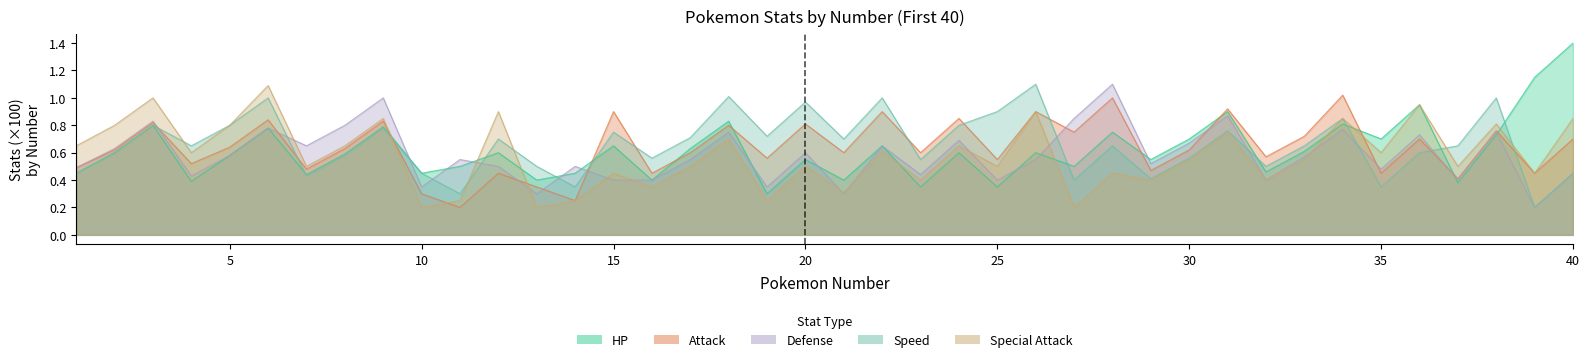

Reading left to right, list all the values displayed in this chart.

HP: 0.5	0.6	0.8	0.4	0.6	0.8	0.4	0.6	0.8	0.5	0.5	0.6	0.4	0.5	0.7	0.4	0.6	0.8	0.3	0.6	0.4	0.7	0.3	0.6	0.3	0.6	0.5	0.8	0.6	0.7	0.9	0.5	0.6	0.8	0.7	0.9	0.4	0.7	1.1	1.4
Attack: 0.5	0.6	0.8	0.5	0.6	0.8	0.5	0.6	0.8	0.3	0.2	0.5	0.3	0.2	0.9	0.5	0.6	0.8	0.6	0.8	0.6	0.9	0.6	0.8	0.6	0.9	0.8	1.0	0.5	0.6	0.9	0.6	0.7	1.0	0.5	0.7	0.4	0.8	0.5	0.7
Defense: 0.5	0.6	0.8	0.4	0.6	0.8	0.7	0.8	1.0	0.3	0.6	0.5	0.3	0.5	0.4	0.4	0.6	0.8	0.3	0.6	0.3	0.7	0.4	0.7	0.4	0.6	0.8	1.1	0.5	0.7	0.9	0.4	0.6	0.8	0.5	0.7	0.4	0.8	0.2	0.5
Speed: 0.5	0.6	0.8	0.7	0.8	1.0	0.4	0.6	0.8	0.5	0.3	0.7	0.5	0.3	0.8	0.6	0.7	1.0	0.7	1.0	0.7	1.0	0.6	0.8	0.9	1.1	0.4	0.7	0.4	0.6	0.8	0.5	0.7	0.8	0.3	0.6	0.7	1.0	0.2	0.5
special_attack: 0.7	0.8	1.0	0.6	0.8	1.1	0.5	0.7	0.8	0.2	0.2	0.9	0.2	0.2	0.5	0.3	0.5	0.7	0.2	0.5	0.3	0.6	0.4	0.7	0.5	0.9	0.2	0.5	0.4	0.6	0.8	0.4	0.6	0.8	0.6	0.9	0.5	0.8	0.5	0.8